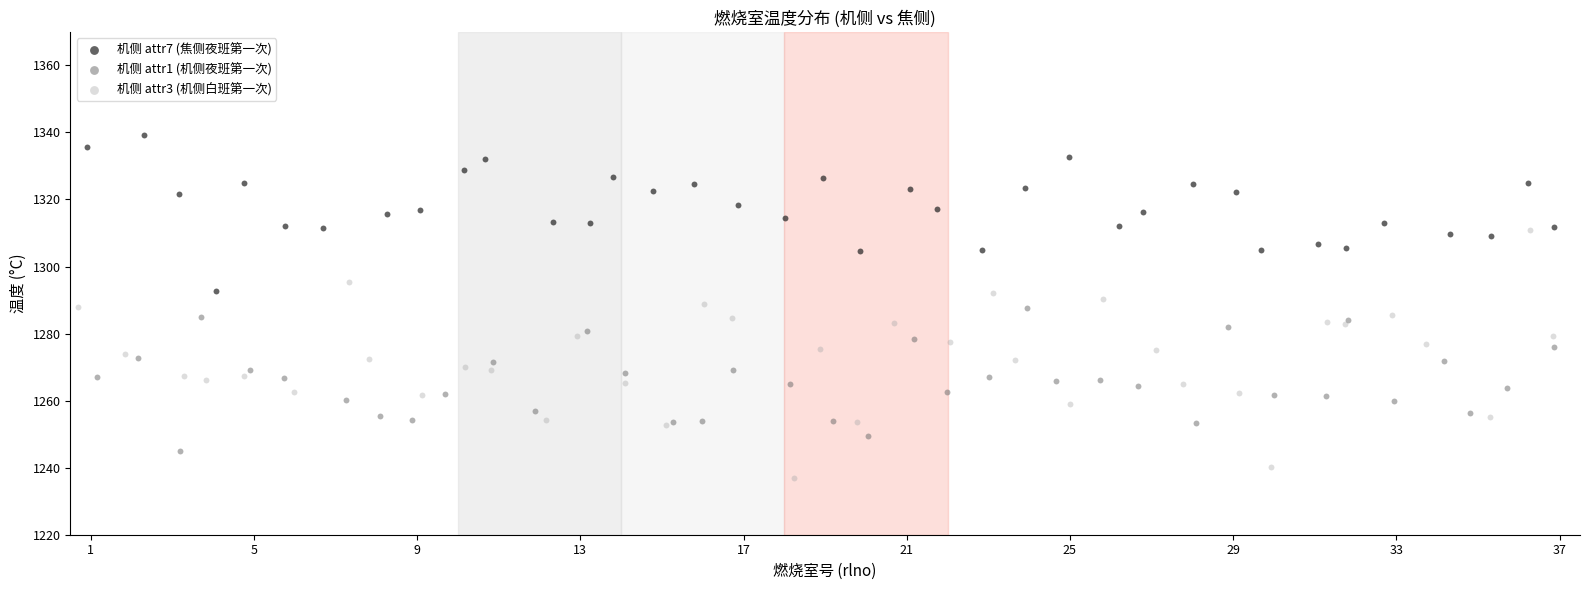

Which series contains the highest Y value?

机侧 attr7 (焦侧夜班第一次)